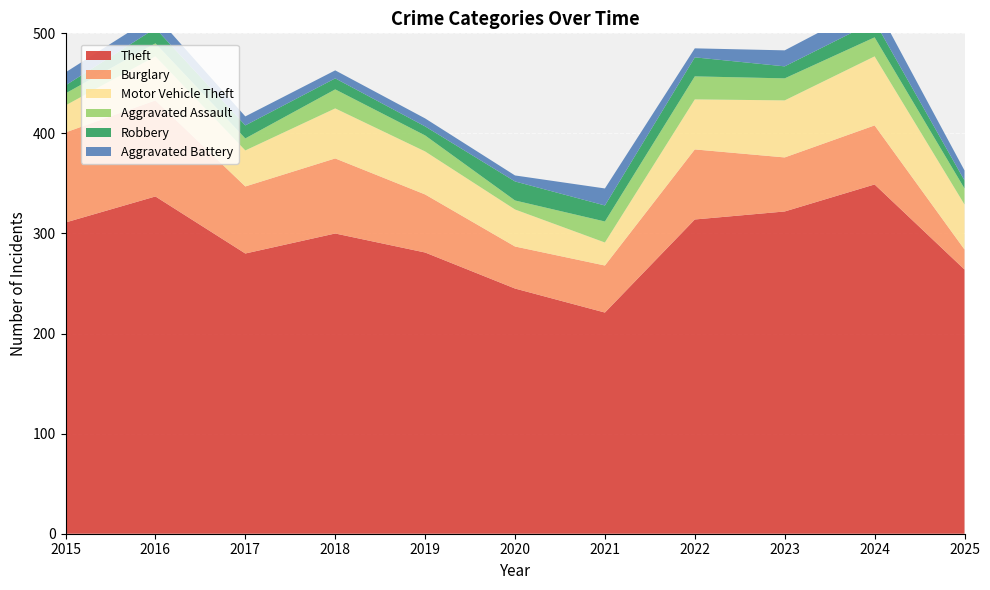

Reading left to right, what are all the values shown in this chart?

Theft: 311	337	280	300	281	245	221	314	322	349	264
Burglary: 90	96	67	75	58	42	47	70	54	59	20
Motor Vehicle Theft: 27	44	36	50	43	37	23	50	57	69	45
Aggravated Assault: 12	13	12	19	16	9	21	23	22	19	16
Robbery: 8	15	13	11	9	19	16	19	12	16	8
Aggravated Battery: 13	13	9	8	8	6	17	9	16	18	10